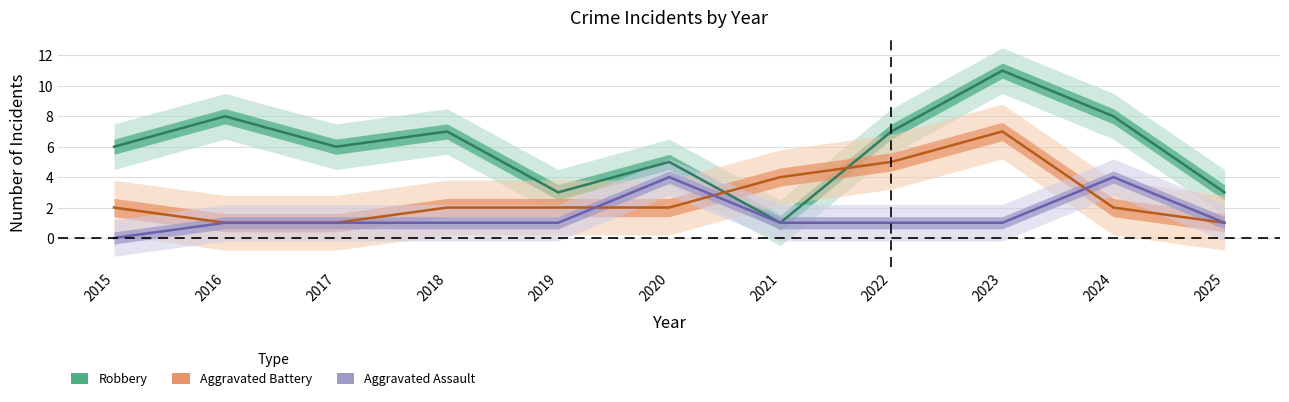

Is the value of Aggravated Battery at 2023 greater than the value of Robbery at 2025?

Yes